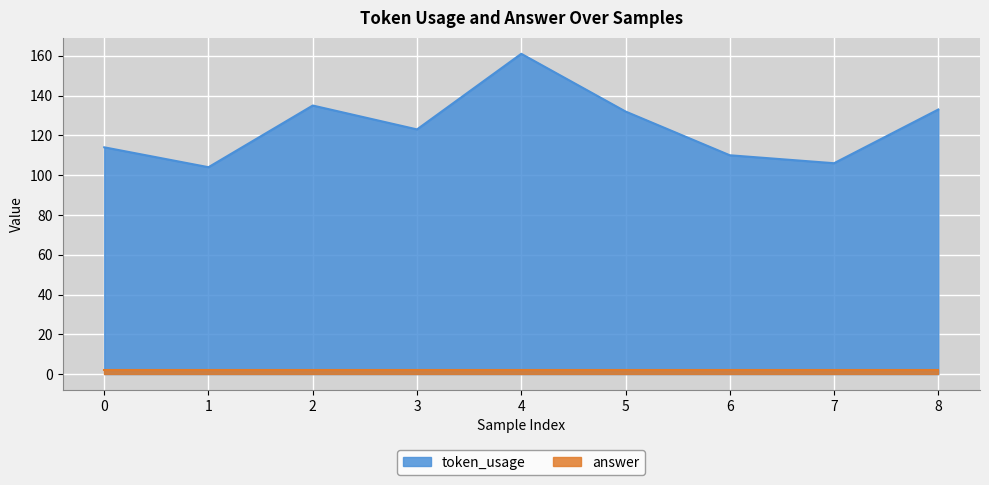

How many points are higher than both their immediate neighbors (excluding endpoints)?

2